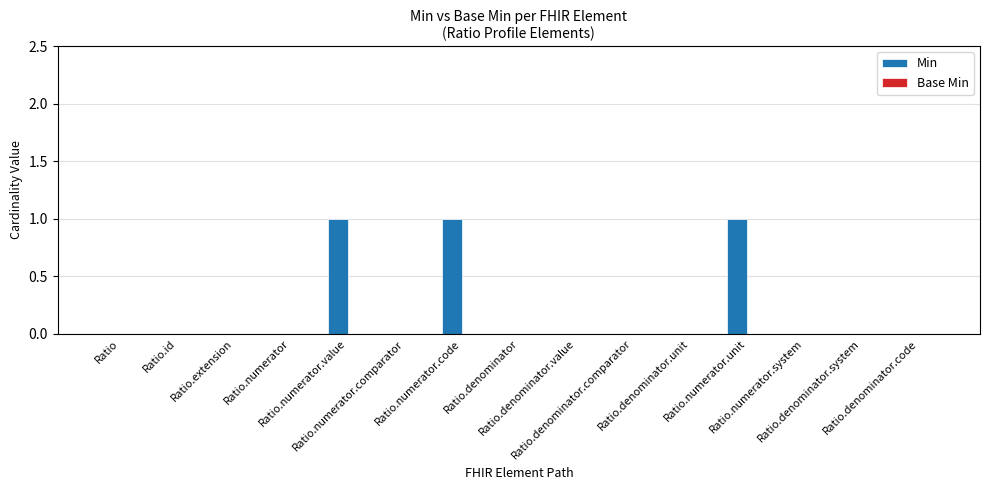

Count the number of data series in this chart.

1